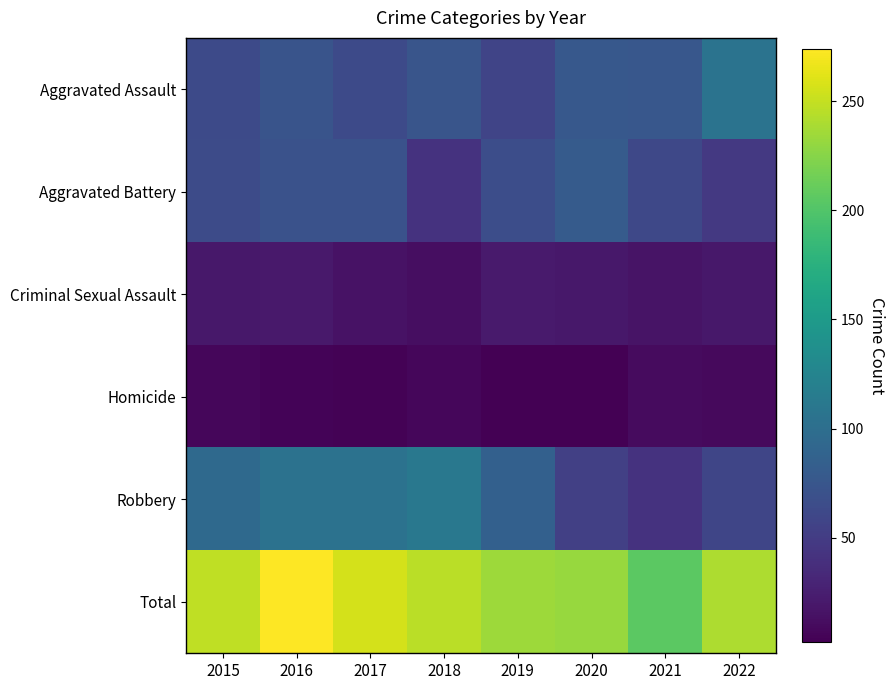

What is the total value across all series at 2017?

512